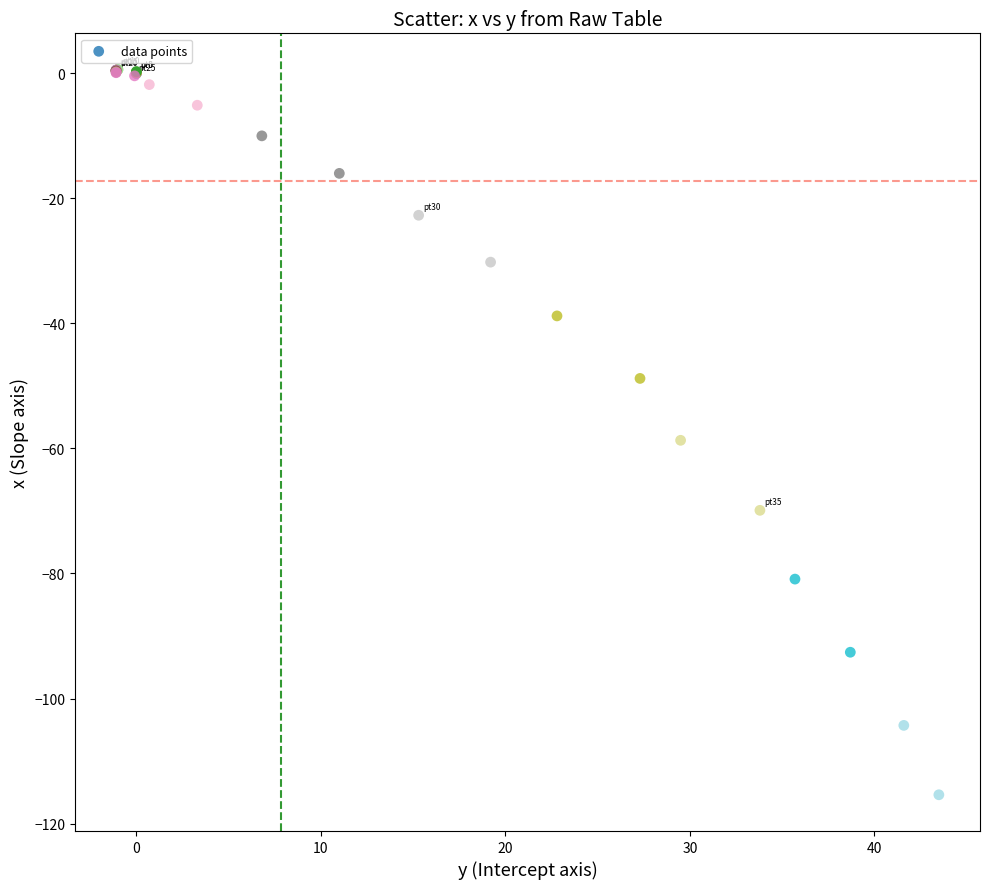

What Y value in the scatter plot is closest to -57?

-58.7